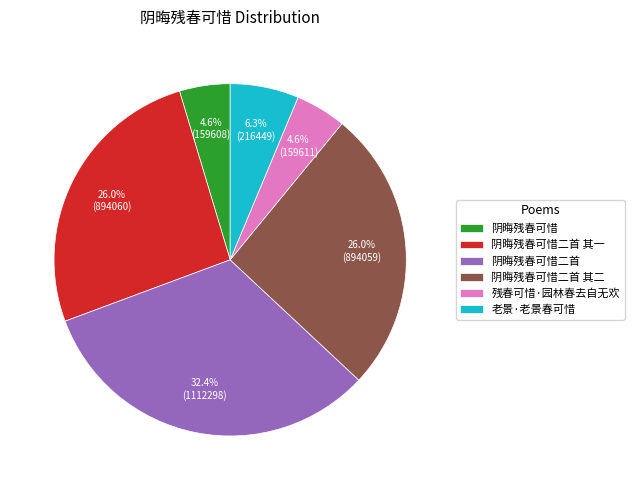

To the nearest percent, what is the average slice percentage?

17%